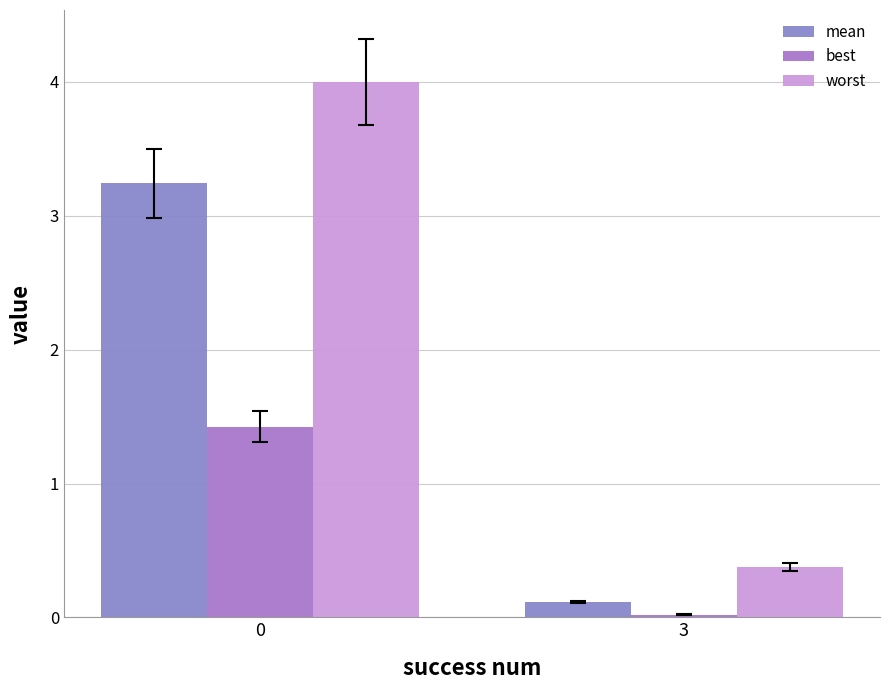

Is it true that best equals 0.0 at 3?

True